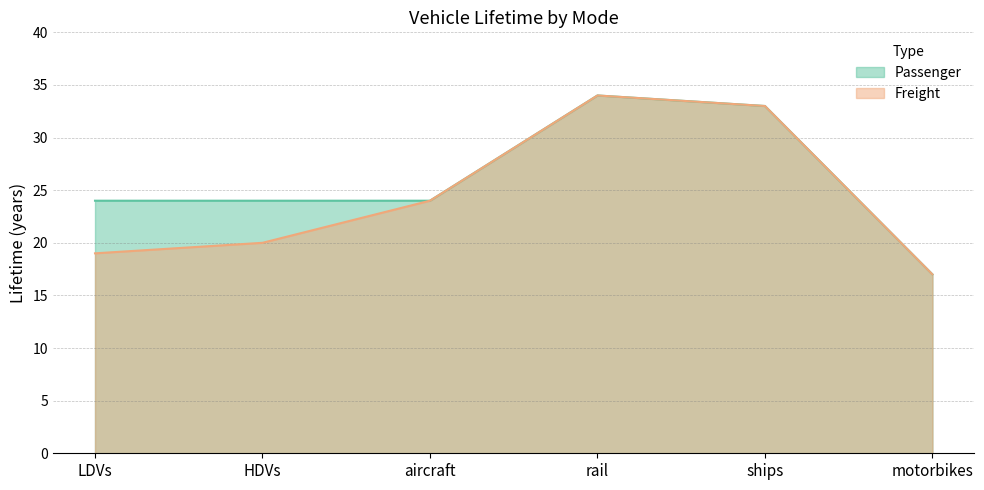

How many distinct data groups are displayed?

2